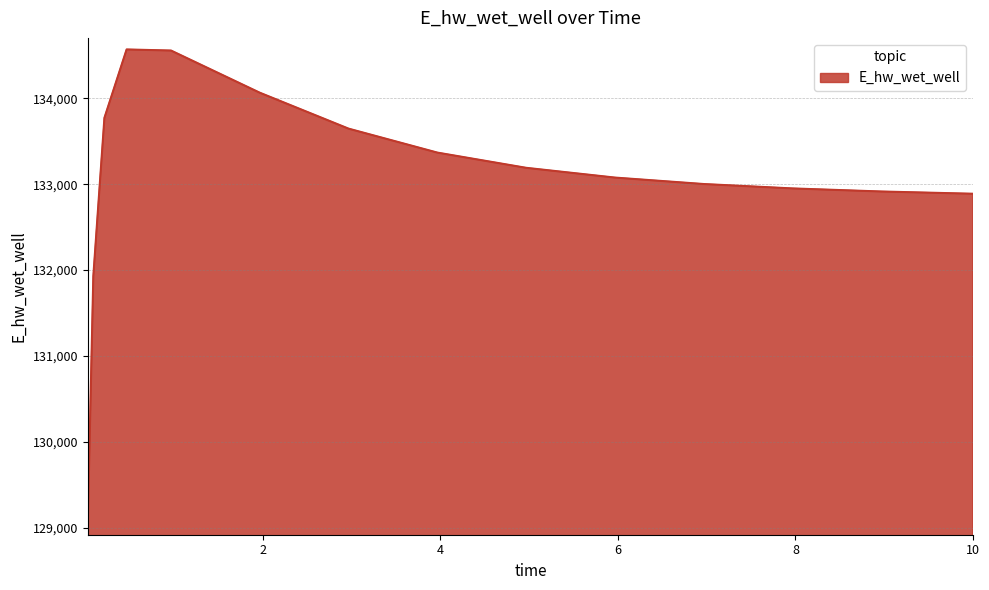

Does the chart display data point markers on the line(s)?

No